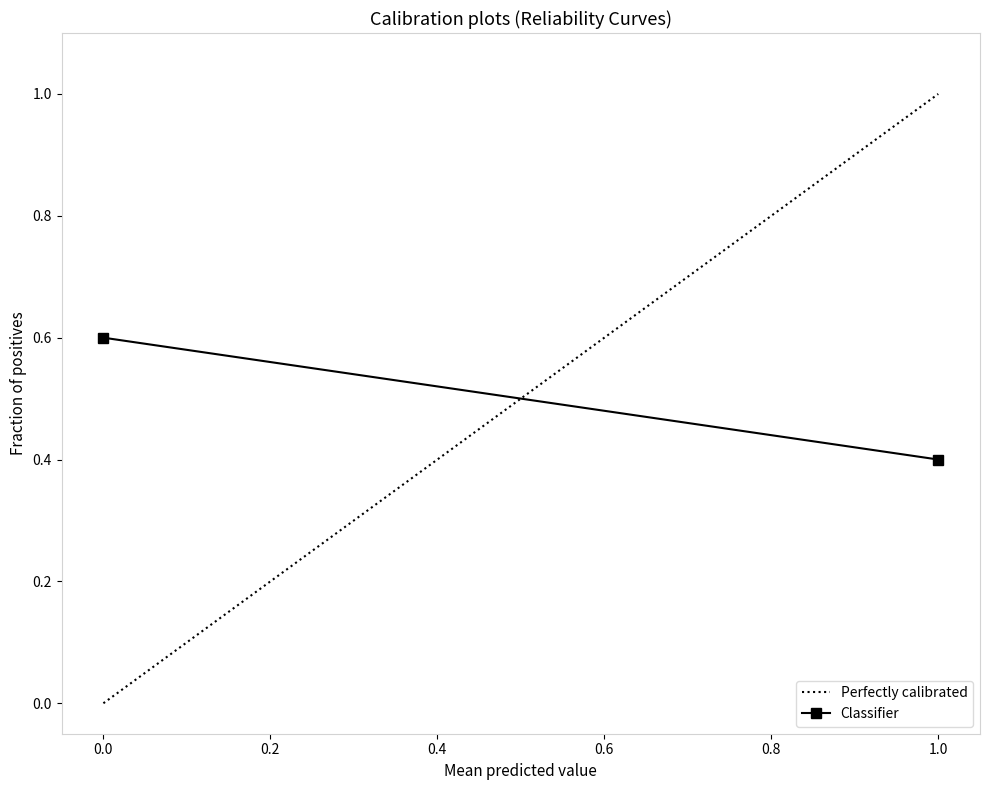

The Perfectly calibrated series shows 0.5 at 0.0. True or false?

False